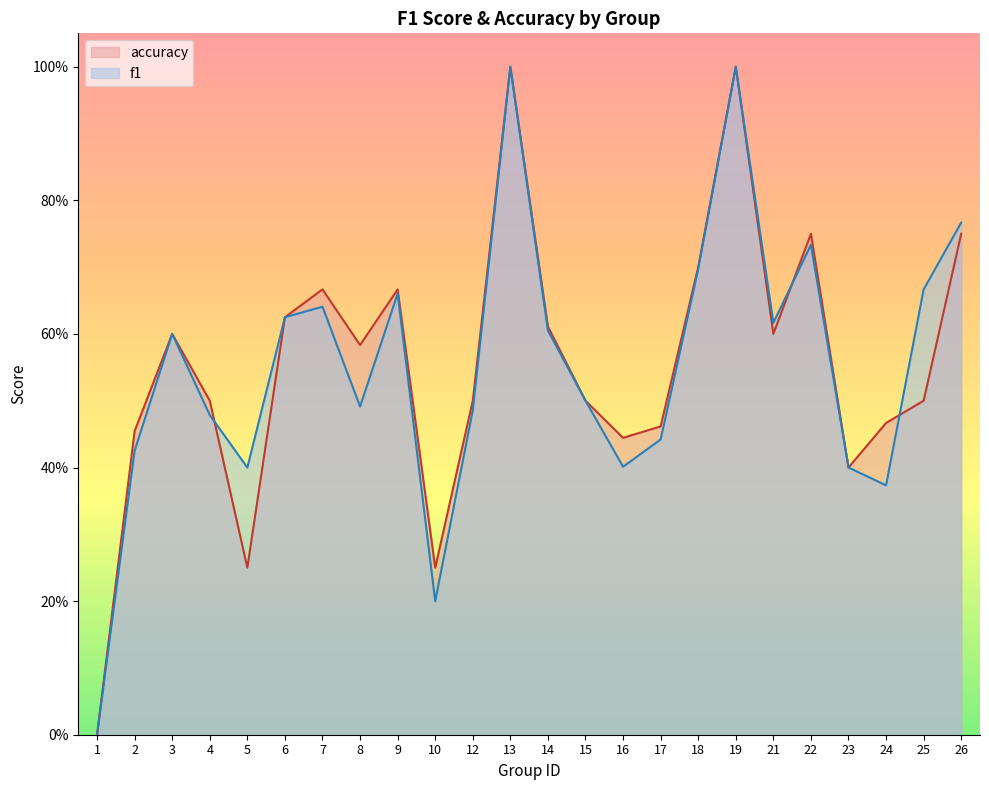

Is it true that f1 equals 0.4 at 2?

True